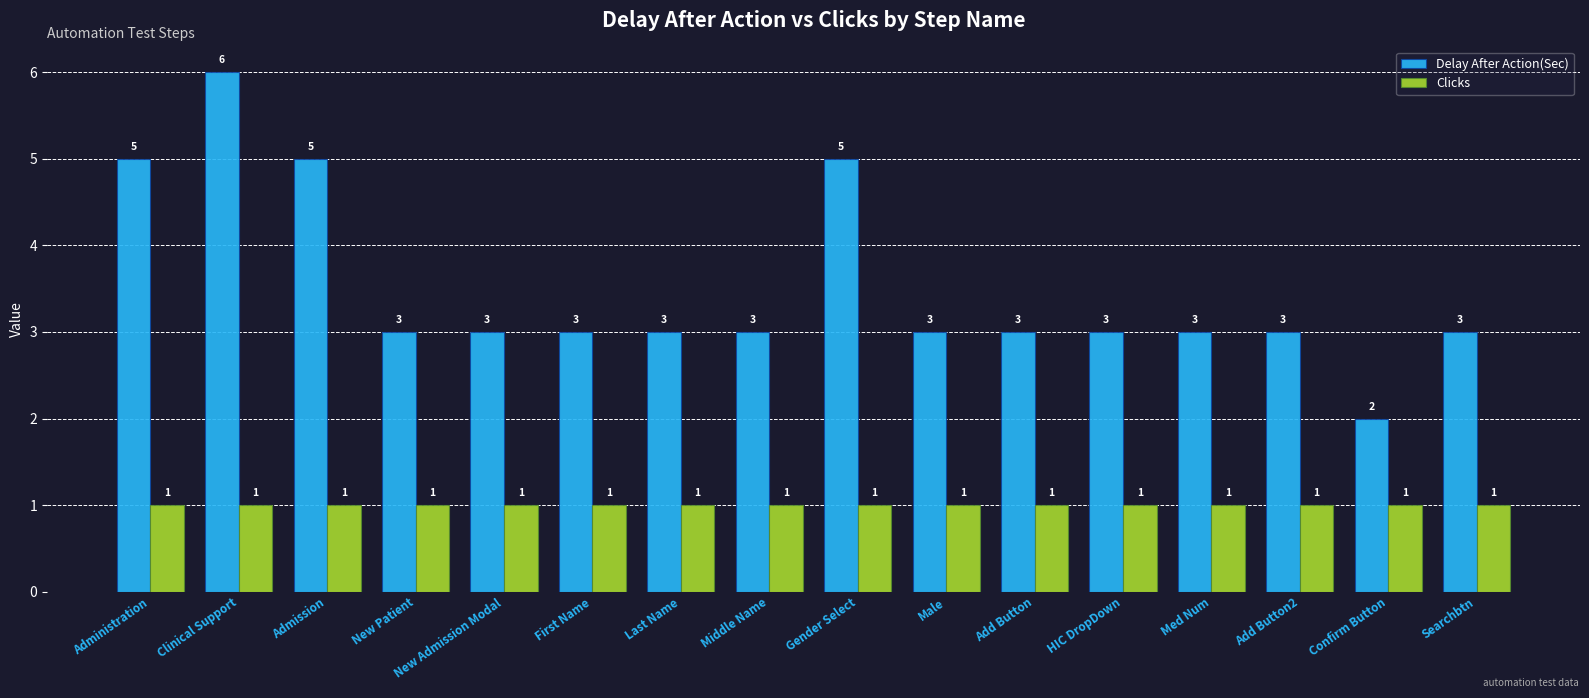

What is the smallest value displayed?

1